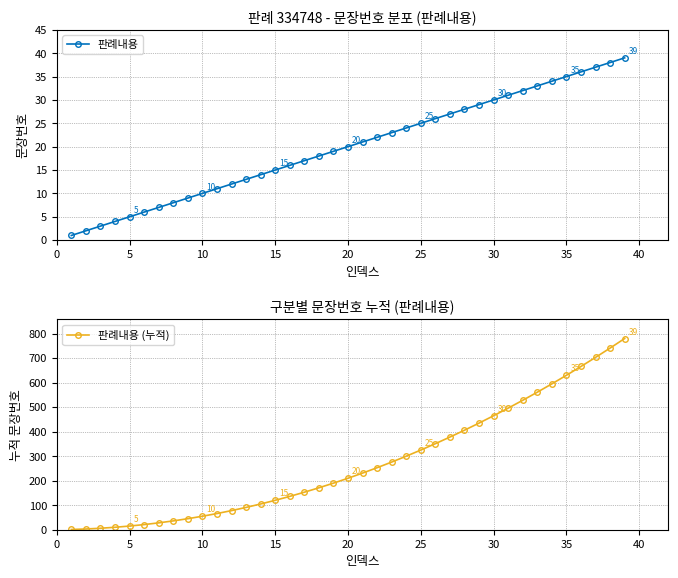

List the series in order of their peak value, highest first.

판례내용 (누적), 판례내용